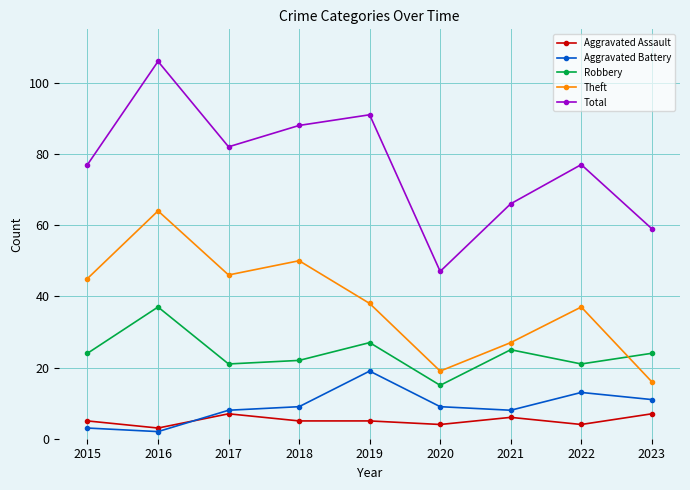

Which series has the largest range (max minus min)?

Total